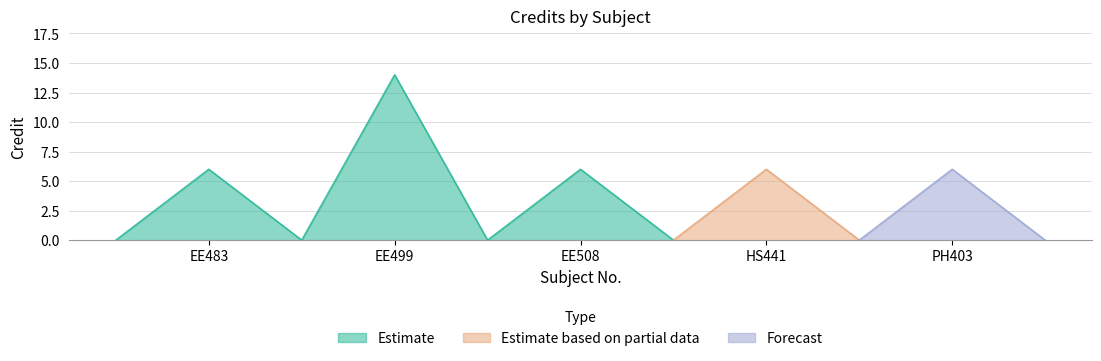

True or false: the data shows 2 at PH403.

False